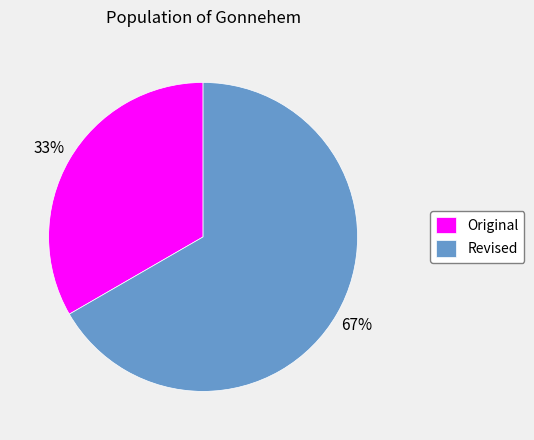

Rank the categories by value from lowest to highest.

Original, Revised